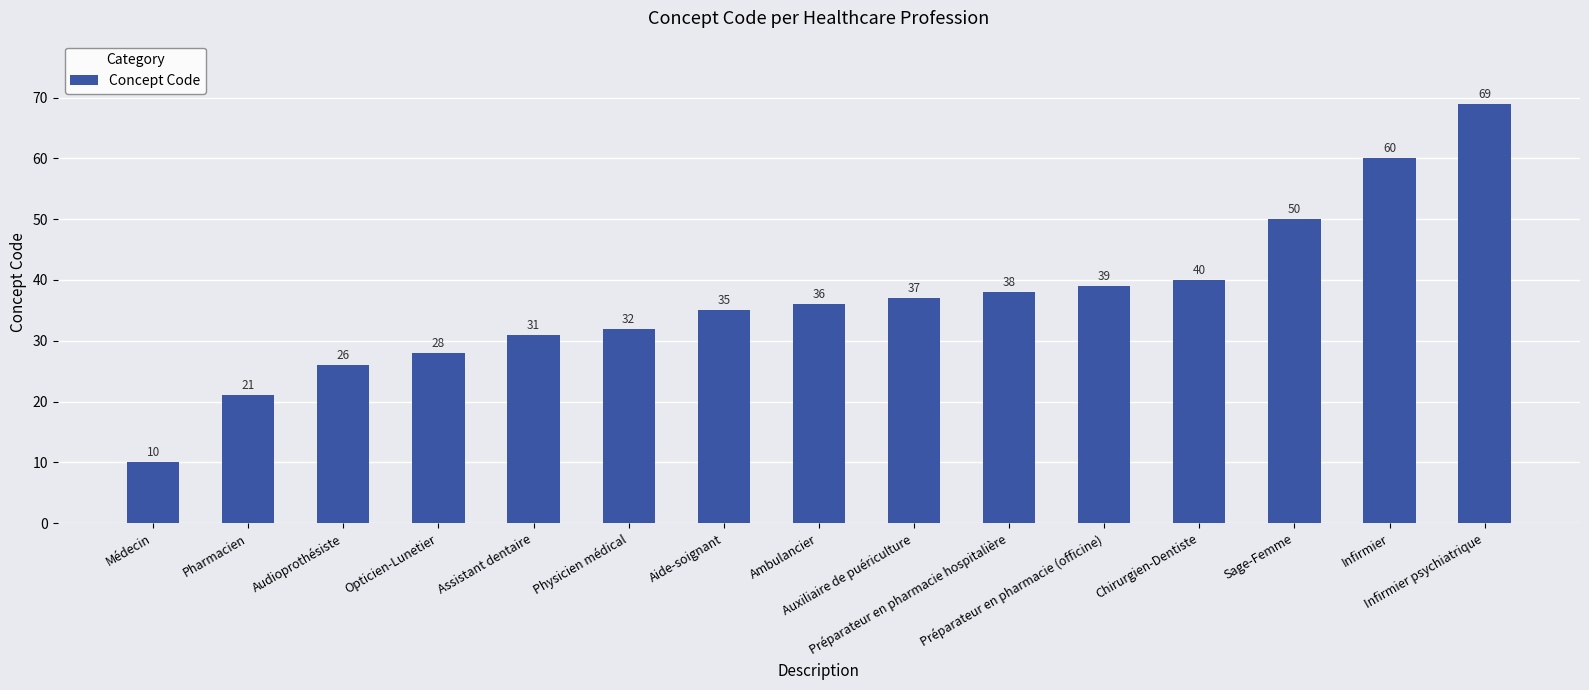

What is the greatest value displayed?

69